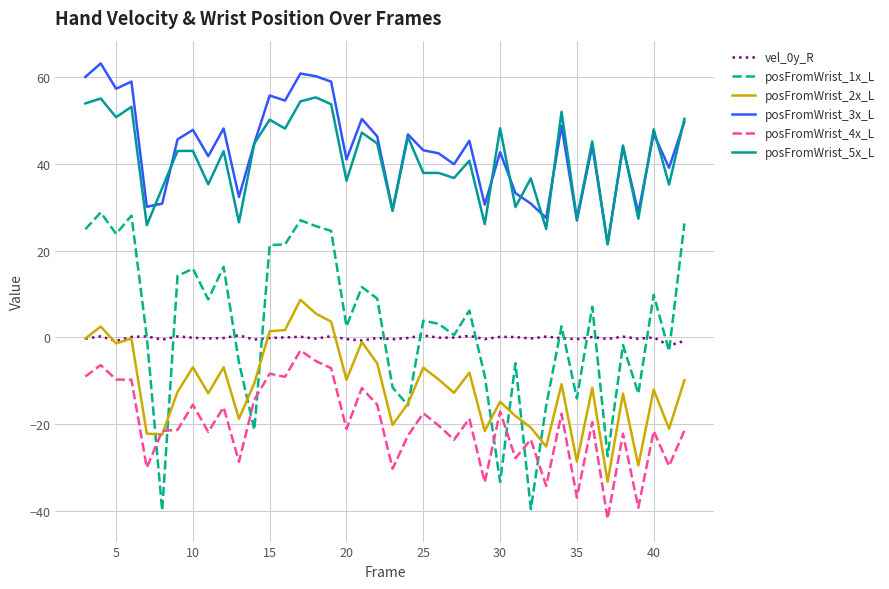

Which series has the largest range (max minus min)?

posFromWrist_1x_L